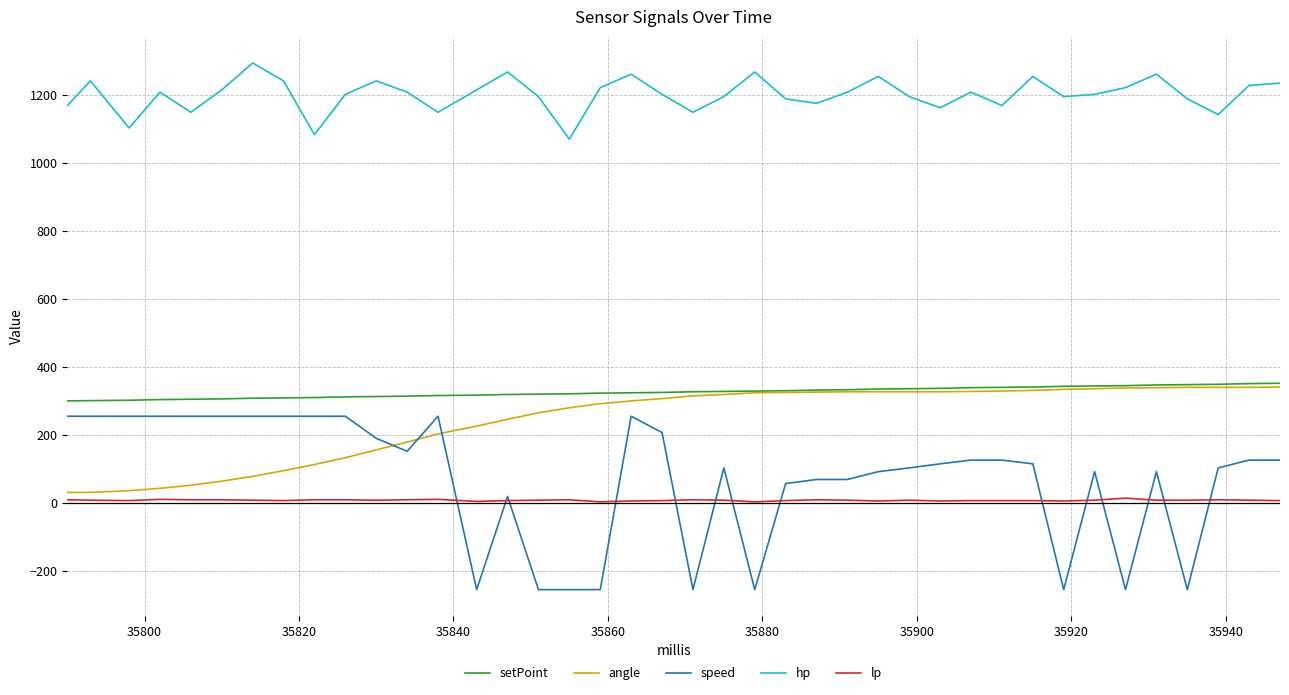

Which series has the widest spread of values?

speed